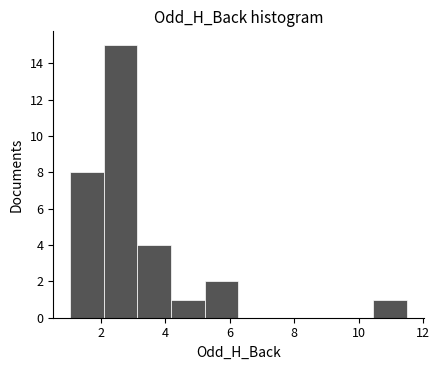

Reading left to right, transcribe this chart: for each bar, give the range it covers on the x-axis and its height. Neither the bar edges nor the heights are printed on the chart, so give them approximately, as read against the axes.

1.0 to 2.0: 8
2.0 to 3.2: 15
3.2 to 4.2: 4
4.2 to 5.2: 1
5.2 to 6.2: 2
6.2 to 7.4: 0
7.4 to 8.4: 0
8.4 to 9.4: 0
9.4 to 10.4: 0
10.4 to 11.6: 1